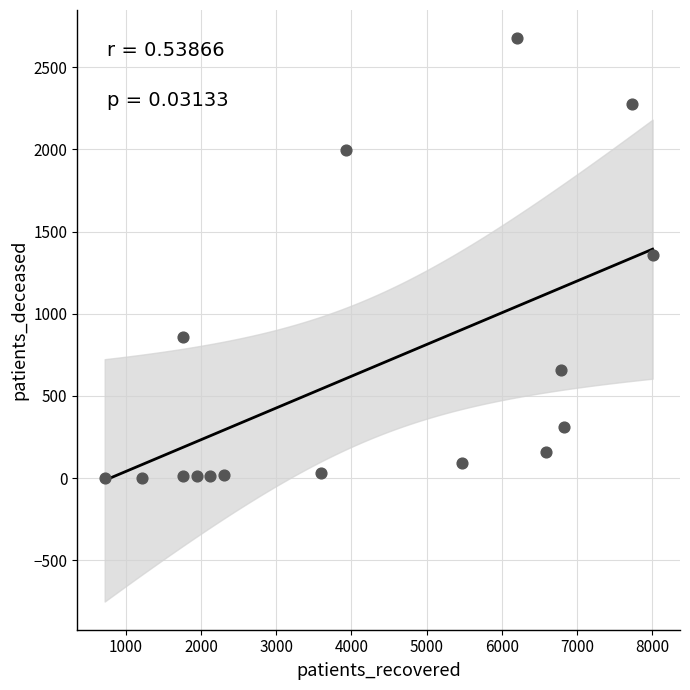

What is the range of Y values (max minus min)?

2674